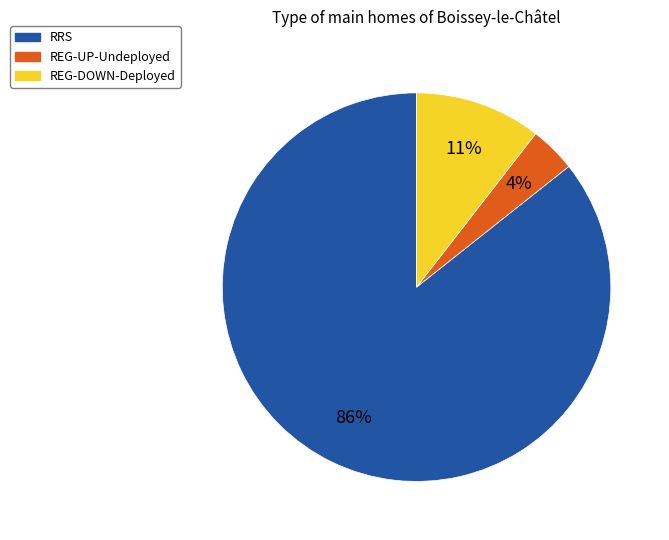

Is there any slice that represents more than half of the pie?

Yes